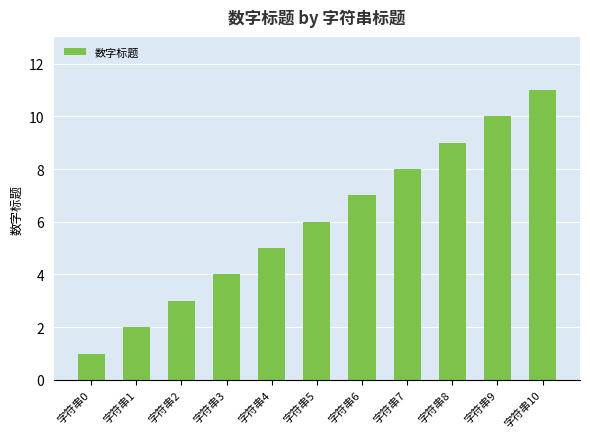

At which category does the chart reach its peak across all series?

字符串10